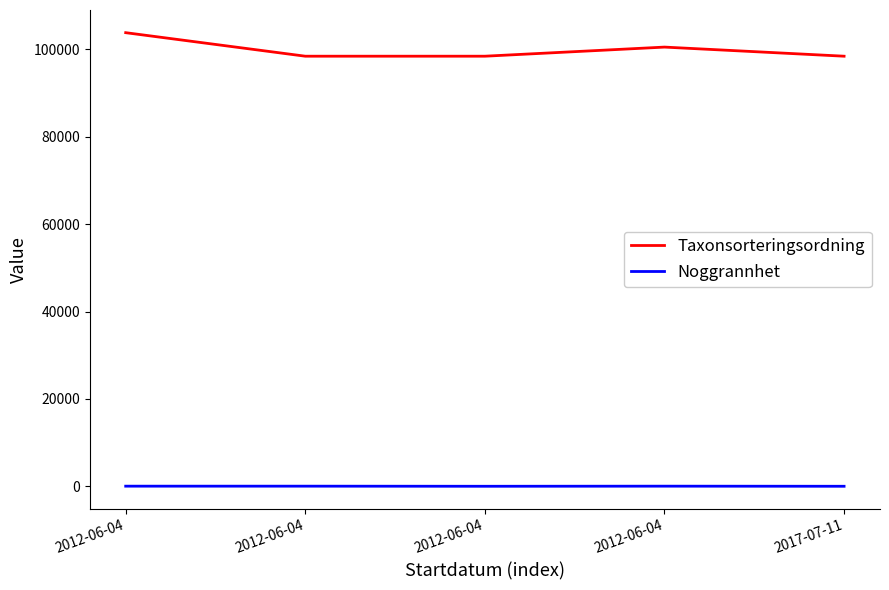

What is the sum of all Taxonsorteringsordning values?

499621